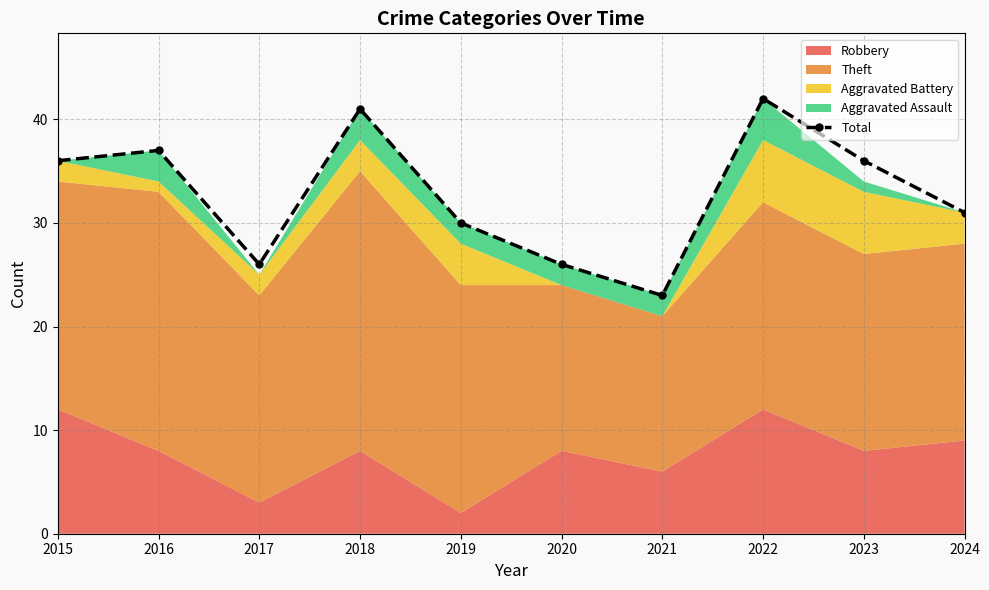

At which category does Total reach its first local valley?

2017